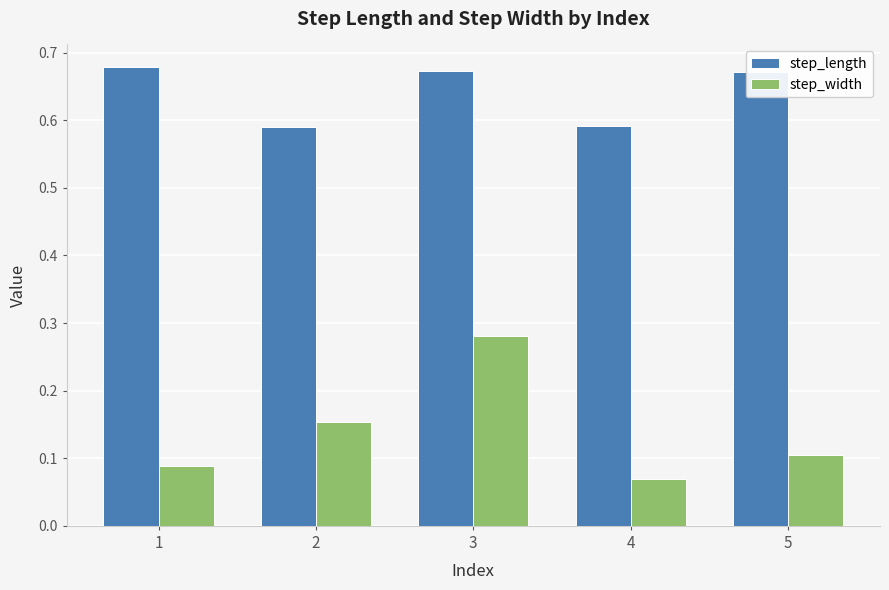

How many bars are there in total?

10